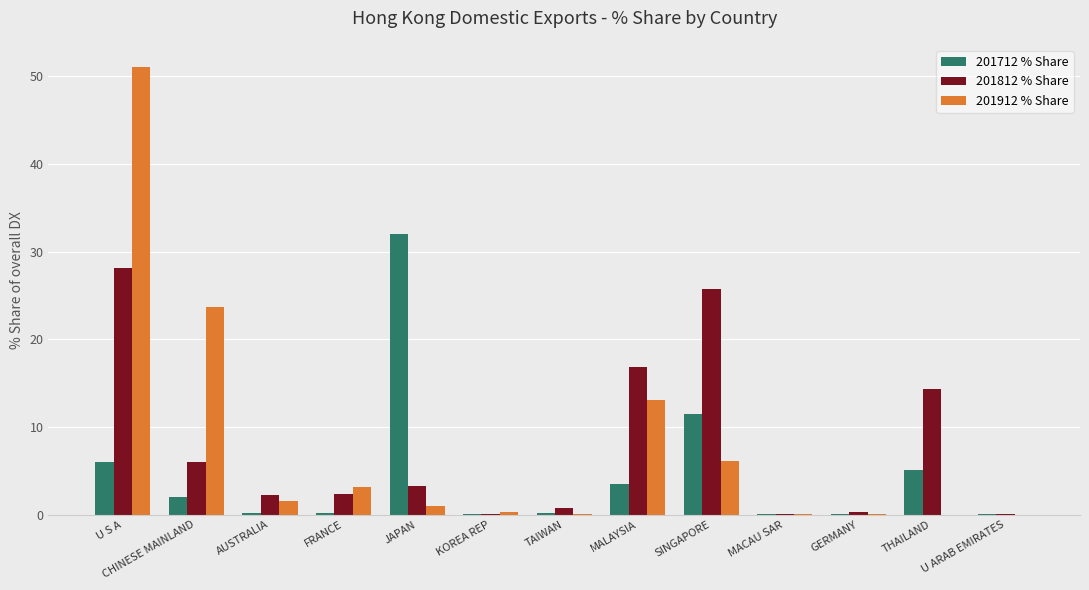

How many categories are shown in the chart?

13